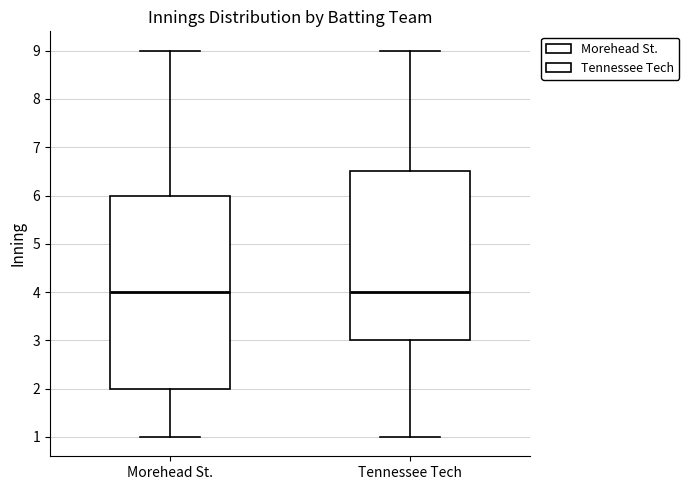

Reading left to right, read every box against the y-axis: the position of its median line, the range the box covers, and the ends of its whiskers. The values are not printed on the chart, so give them approximately, as read against the axis.

Morehead St.: median 4.0, box 2.0 to 6.0, whiskers 1.0 to 9.0
Tennessee Tech: median 4.0, box 3.0 to 6.5, whiskers 1.0 to 9.0